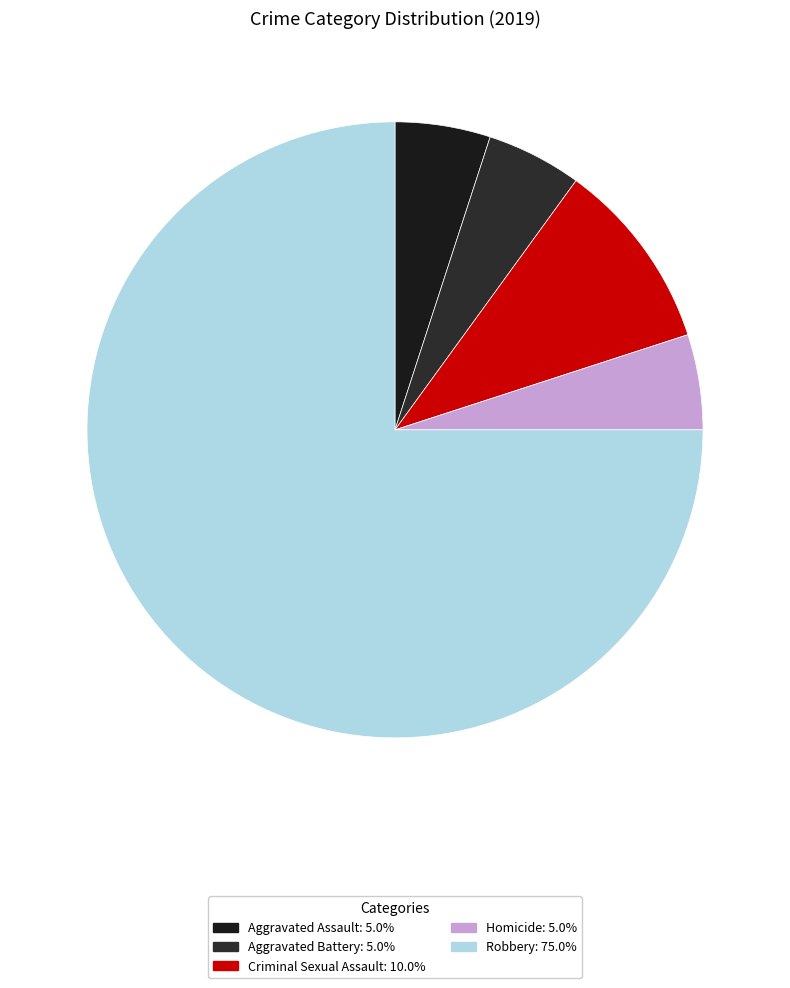

How many slices are in this pie chart?

5